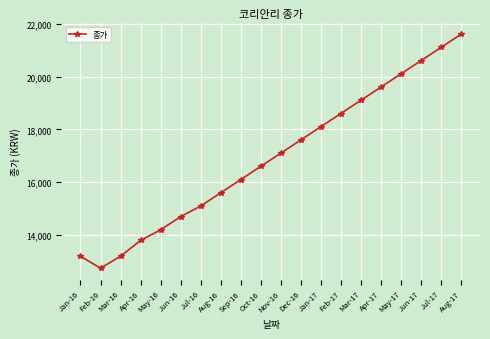

What is the label of the 13th point from the right?

Aug-16